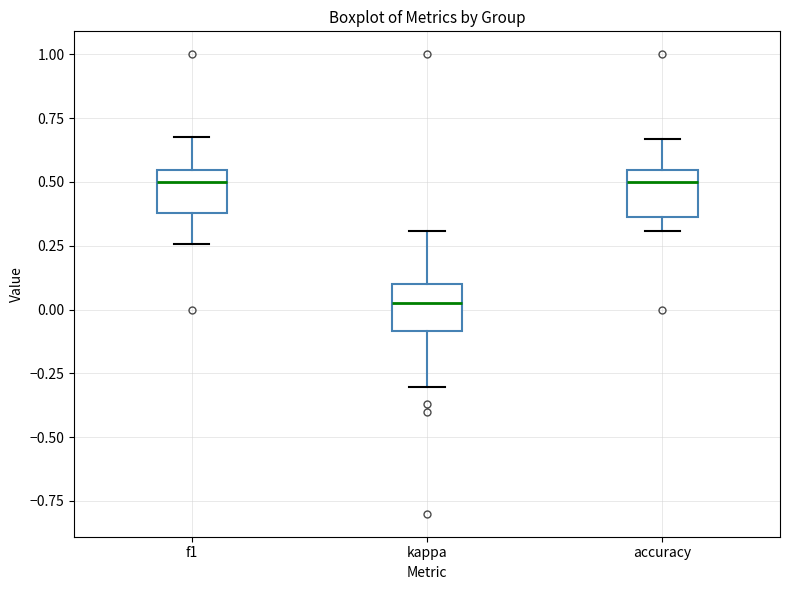

Which box's median line is the lowest?

kappa